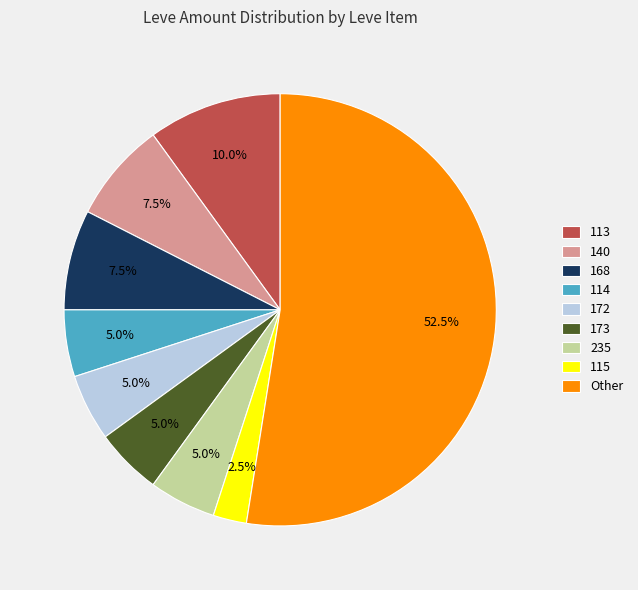

What is the total percentage of 168 and 113?

17.5%